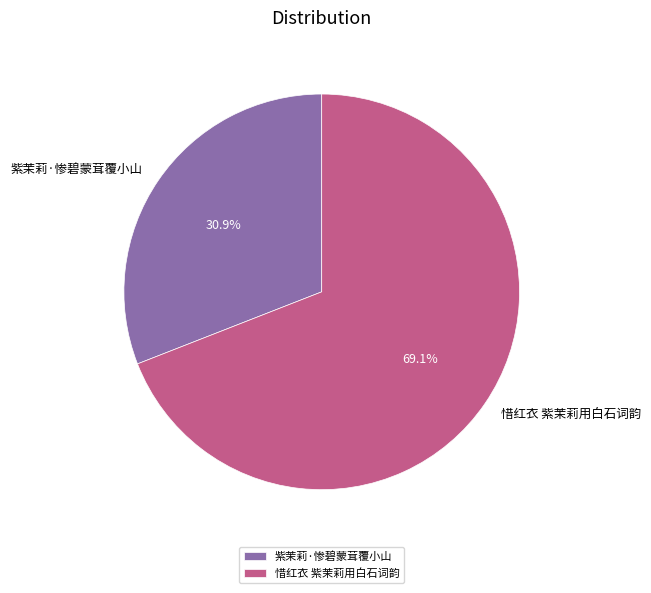

To the nearest percent, what is the average slice percentage?

50%